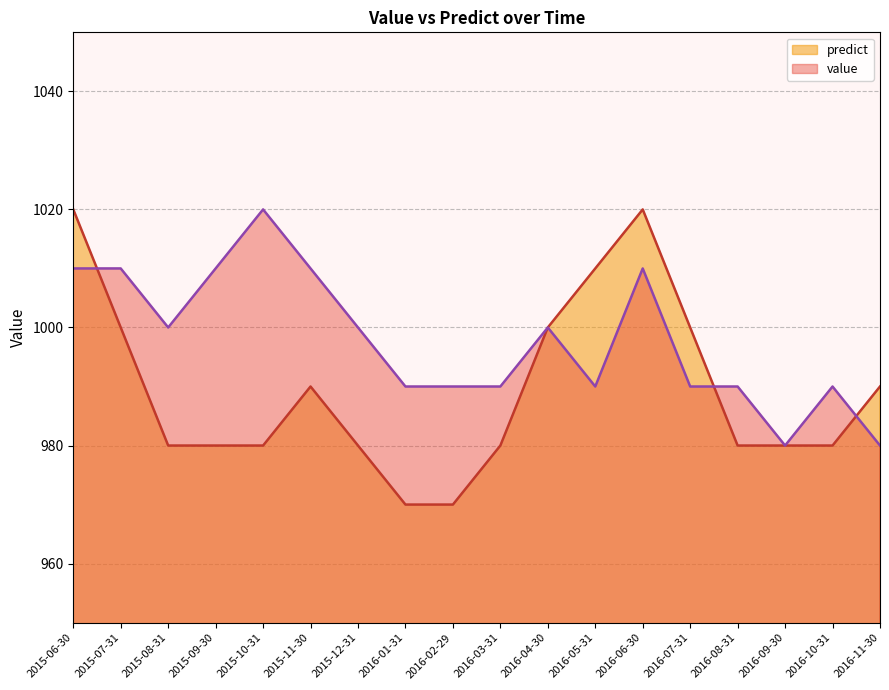

Reading left to right, extract all data points from this chart.

value: 2015-06-30=1010	2015-07-31=1010	2015-08-31=1000	2015-09-30=1010	2015-10-31=1020	2015-11-30=1010	2015-12-31=1000	2016-01-31=990	2016-02-29=990	2016-03-31=990	2016-04-30=1000	2016-05-31=990	2016-06-30=1010	2016-07-31=990	2016-08-31=990	2016-09-30=980	2016-10-31=990	2016-11-30=980
predict: 2015-06-30=1020	2015-07-31=1000	2015-08-31=980	2015-09-30=980	2015-10-31=980	2015-11-30=990	2015-12-31=980	2016-01-31=970	2016-02-29=970	2016-03-31=980	2016-04-30=1000	2016-05-31=1010	2016-06-30=1020	2016-07-31=1000	2016-08-31=980	2016-09-30=980	2016-10-31=980	2016-11-30=990